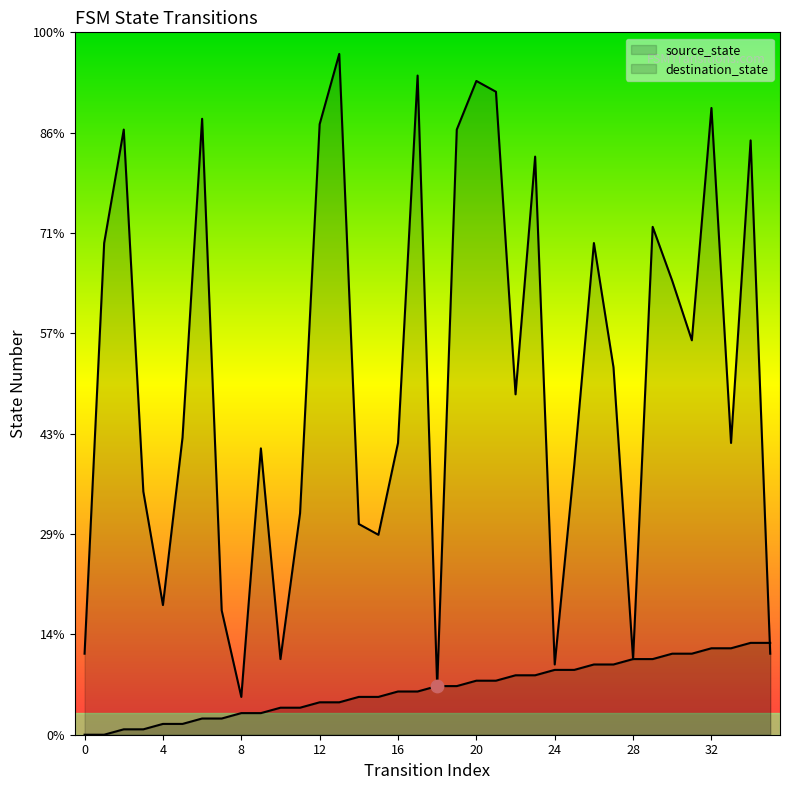

What are all the series names shown in the legend?

source_state, destination_state